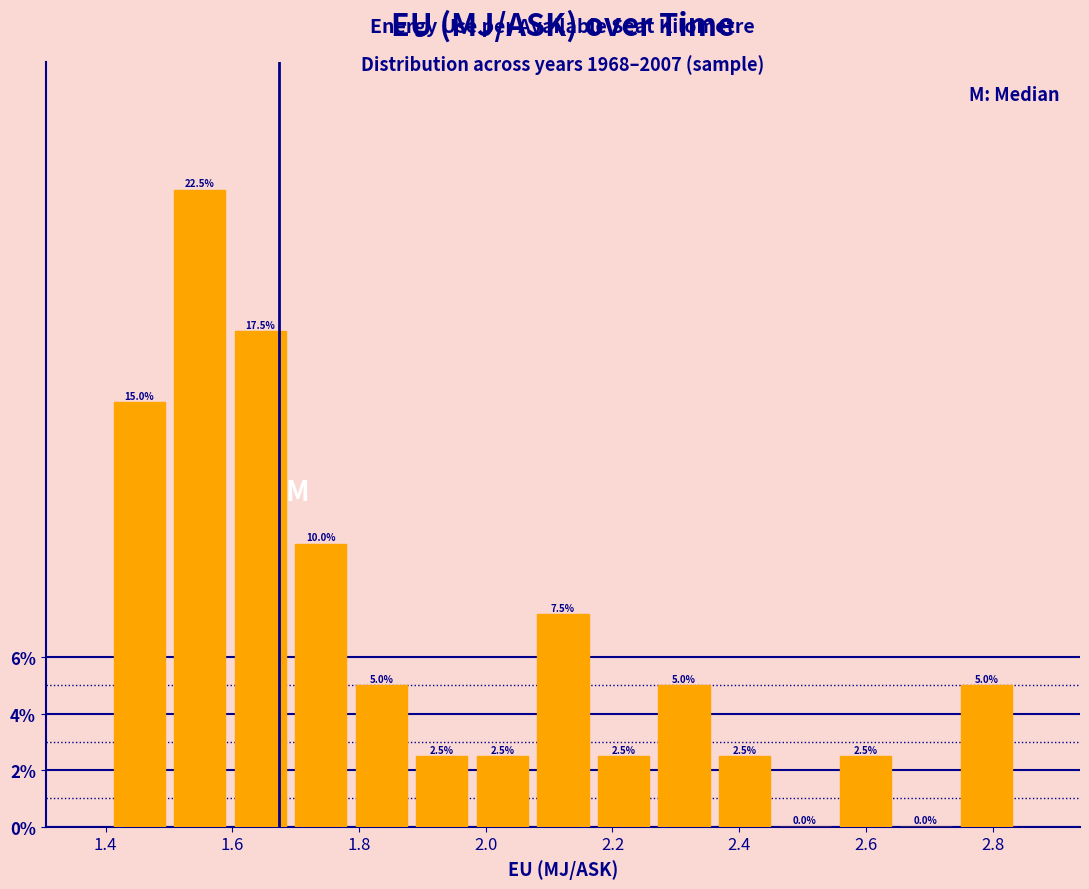

Reading left to right, list every bar in this chart as the range it spans on the x-axis followed by its height. The bar edges are not printed on the chart, so give them approximately, as read against the axis.

1.40 to 1.50: 15.0
1.50 to 1.60: 22.5
1.60 to 1.70: 17.5
1.70 to 1.78: 10.0
1.78 to 1.88: 5.0
1.88 to 1.98: 2.5
1.98 to 2.08: 2.5
2.08 to 2.16: 7.5
2.16 to 2.26: 2.5
2.26 to 2.36: 5.0
2.36 to 2.46: 2.5
2.46 to 2.56: 0.0
2.56 to 2.64: 2.5
2.64 to 2.74: 0.0
2.74 to 2.84: 5.0